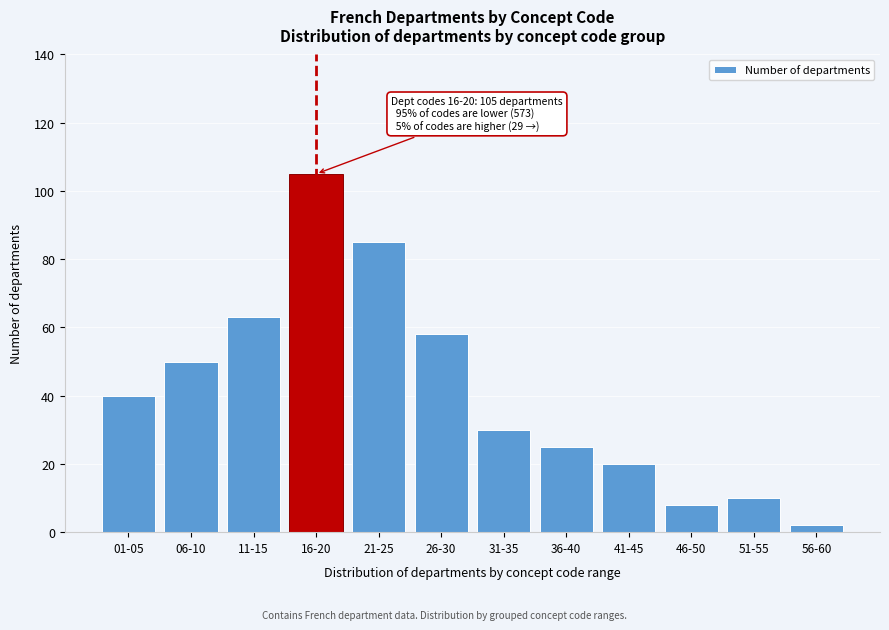

Reading left to right, list all the values displayed in this chart.

40	50	63	105	85	58	30	25	20	8	10	2